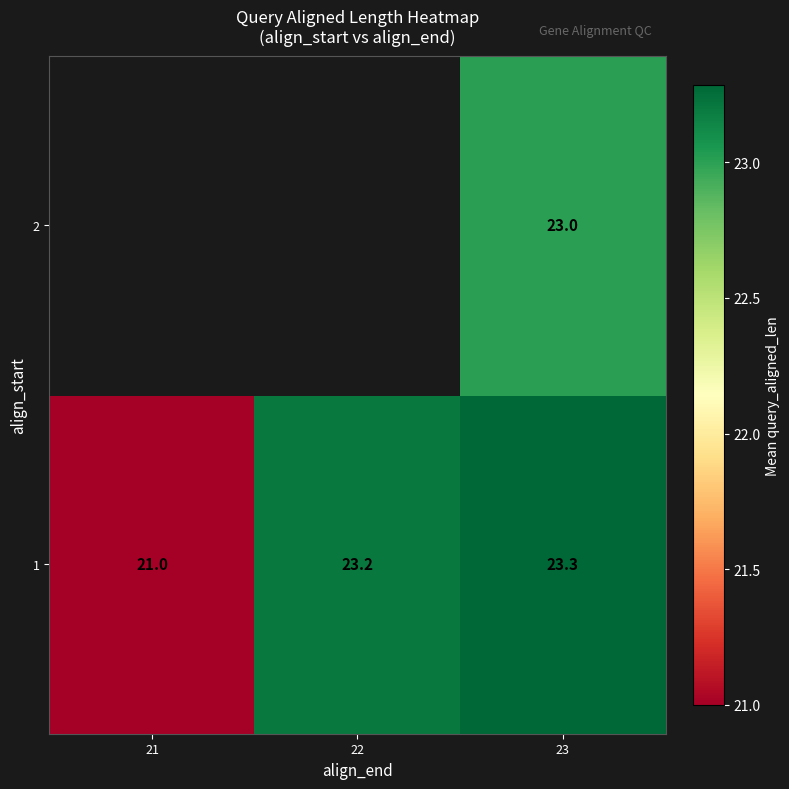

Read the 1 value at 21.

21.0